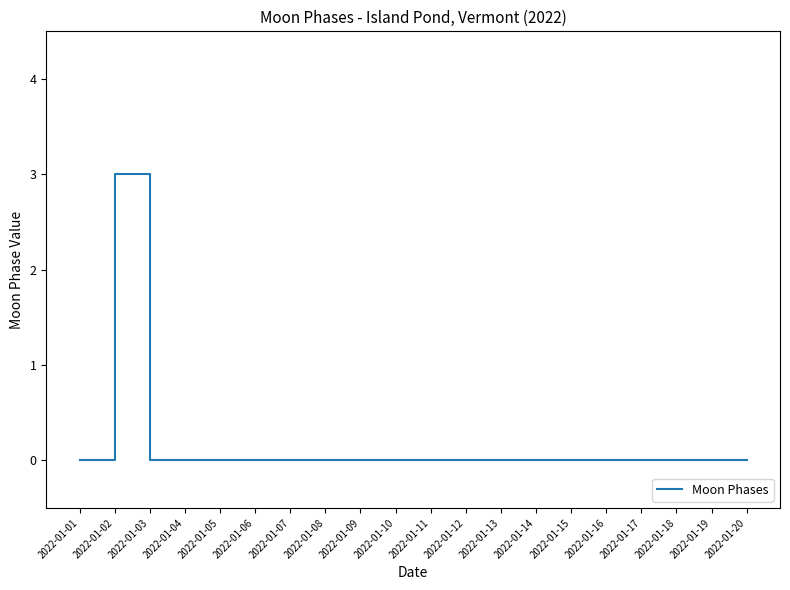

What is the approximate value at 2022-01-02?

3